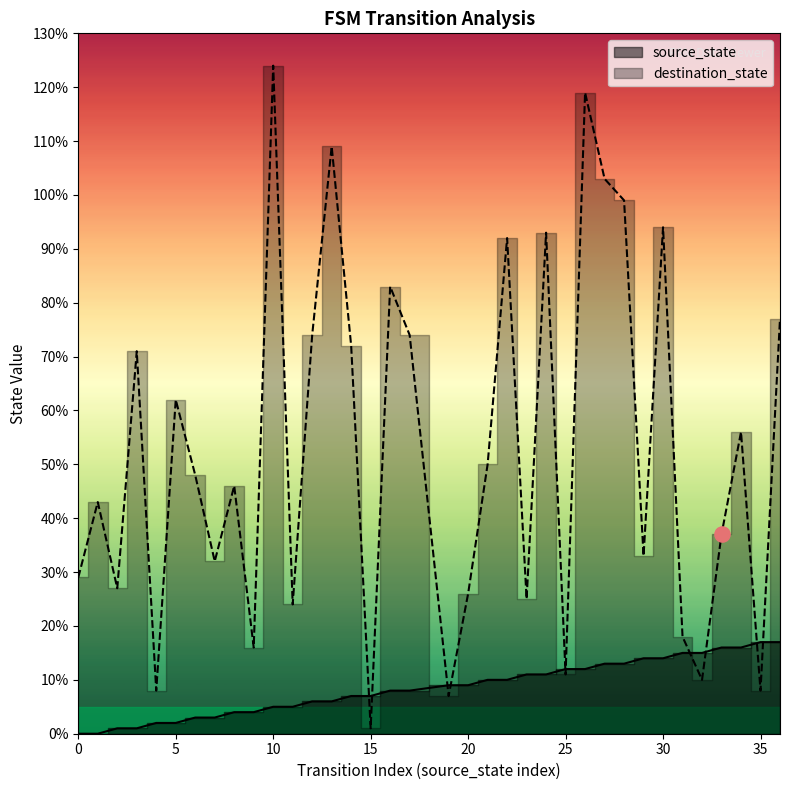

What is the total value across all series at 29?

47